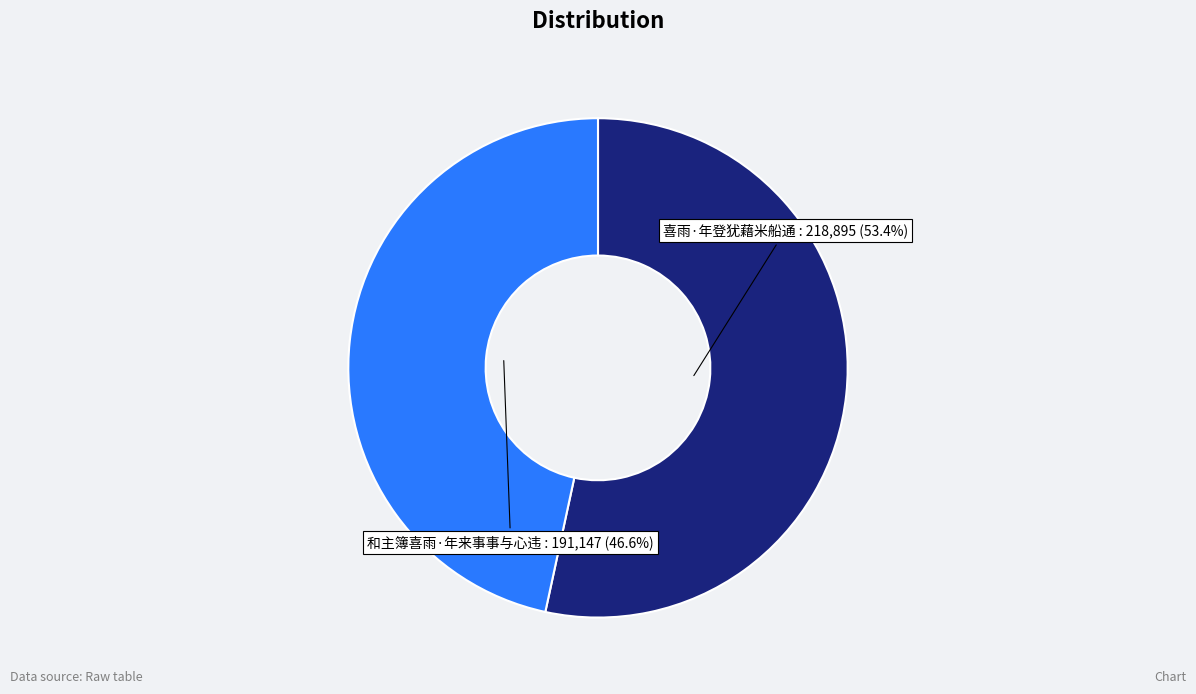

To the nearest percent, what is the difference between the largest and smallest slice percentages?

7%